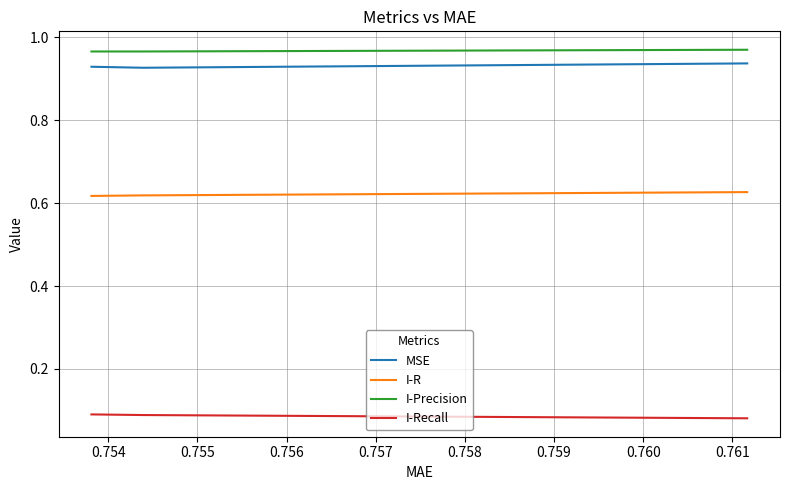

Rank the series by their maximum value, from lowest to highest.

I-Recall, I-R, MSE, I-Precision